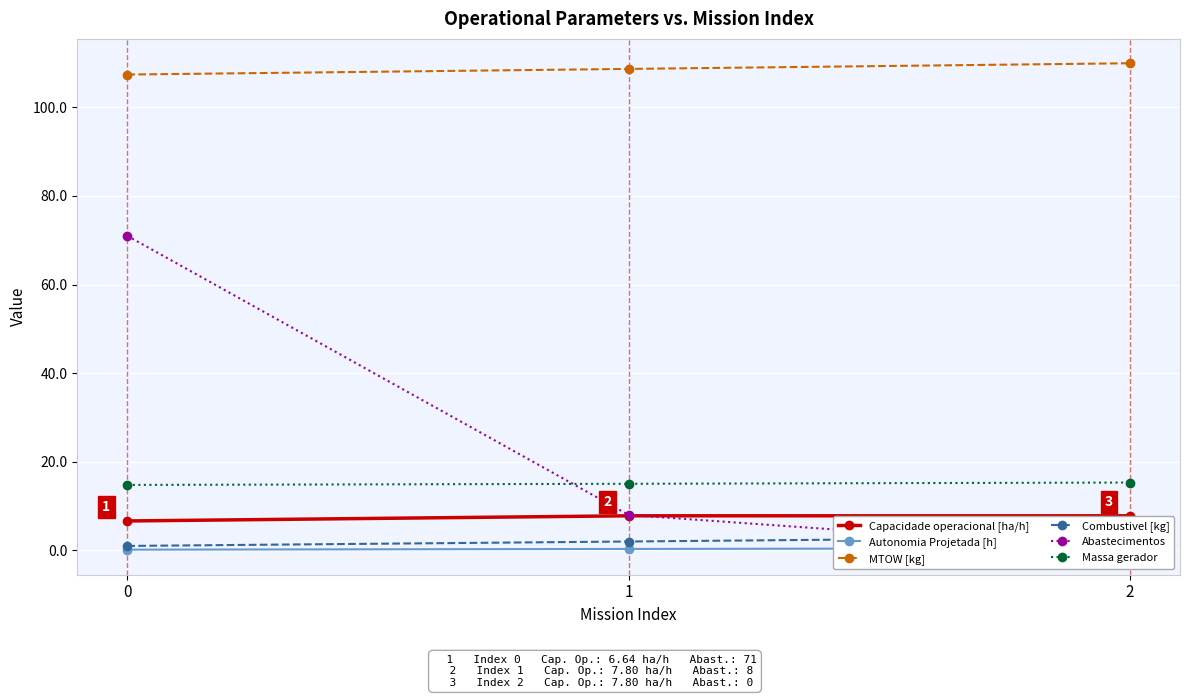

How many lines are shown in the chart?

6